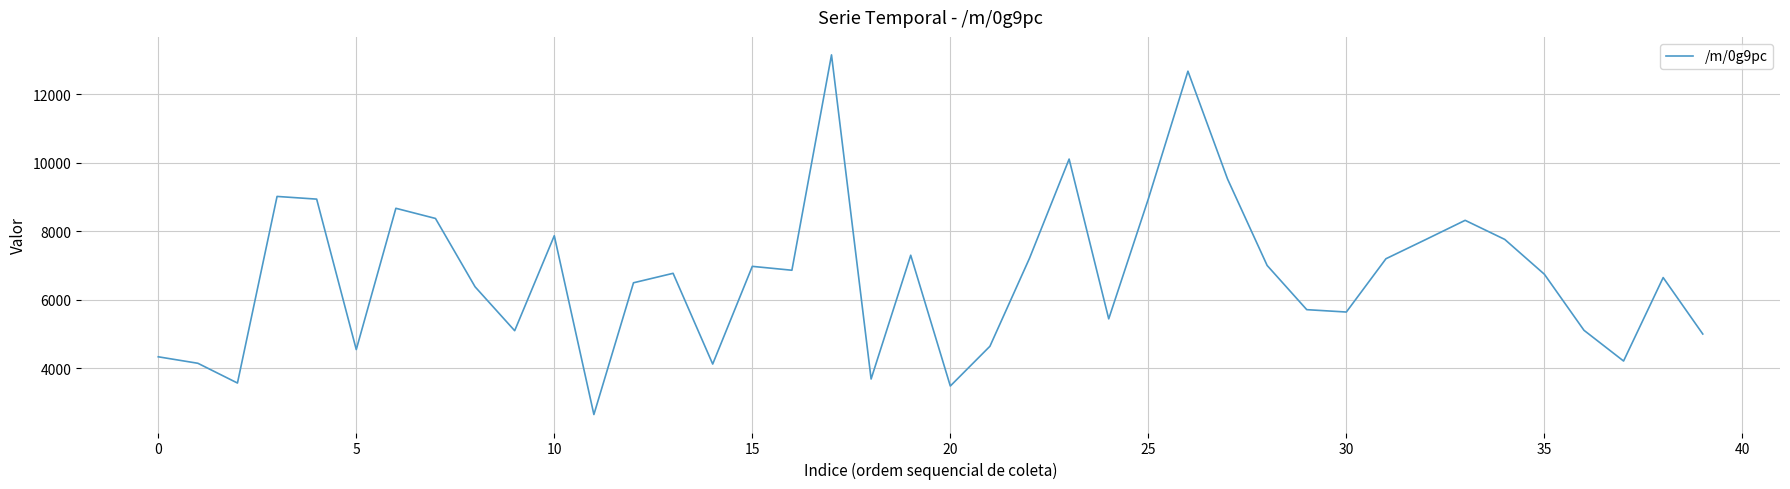

How many values are below 6770?

20